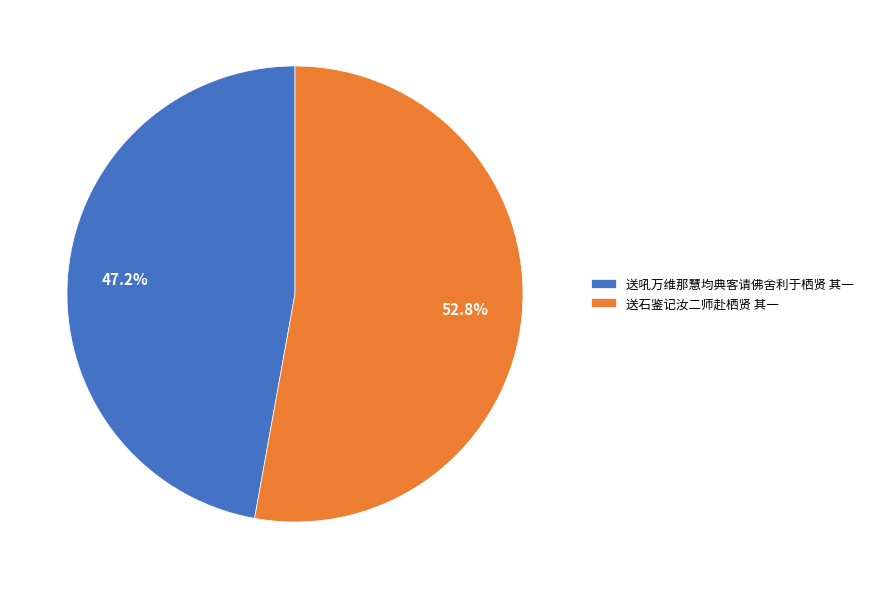

How many slices are in this pie chart?

2